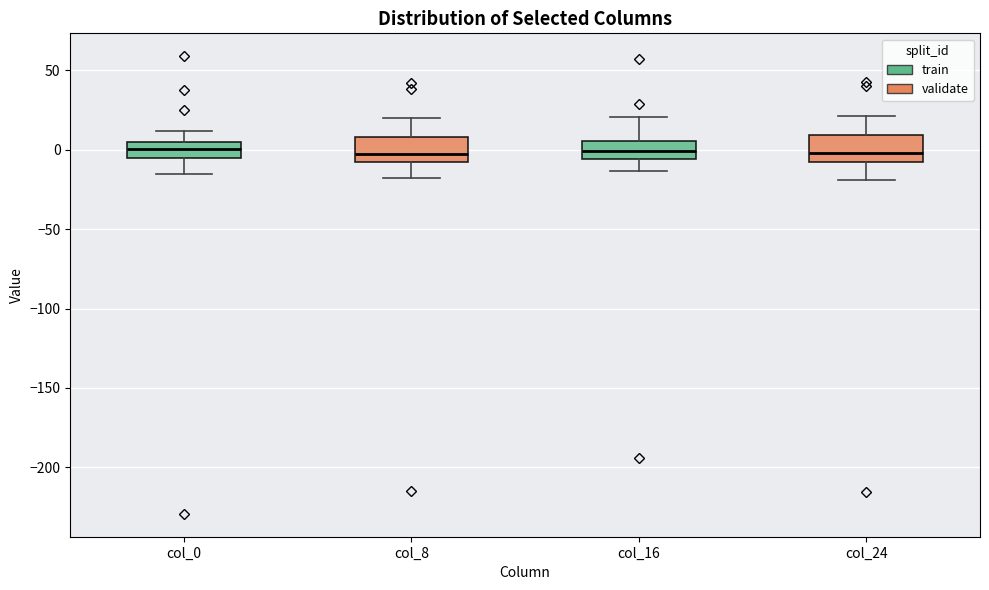

Reading left to right, transcribe this box plot: for each box, give where its median line is, the range the box spans, and where its two whiskers end, as read against the y-axis. The values are not printed on the chart, so give them approximately, as read against the axis.

col_0: median 0, box -5 to 5, whiskers -15 to 10
col_8: median -5, box -10 to 10, whiskers -20 to 20
col_16: median 0, box -5 to 5, whiskers -15 to 20
col_24: median 0, box -10 to 10, whiskers -20 to 20